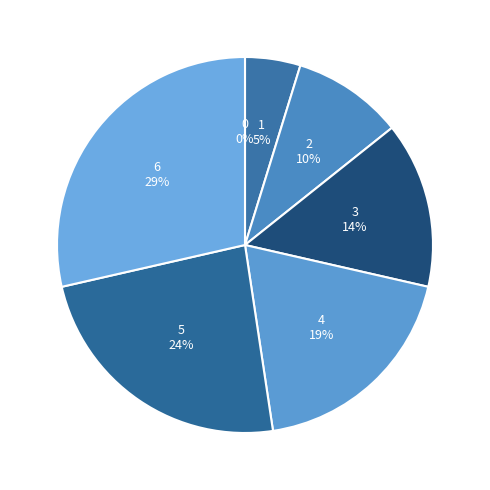

Is it true that 3 is 14% of the pie?

True